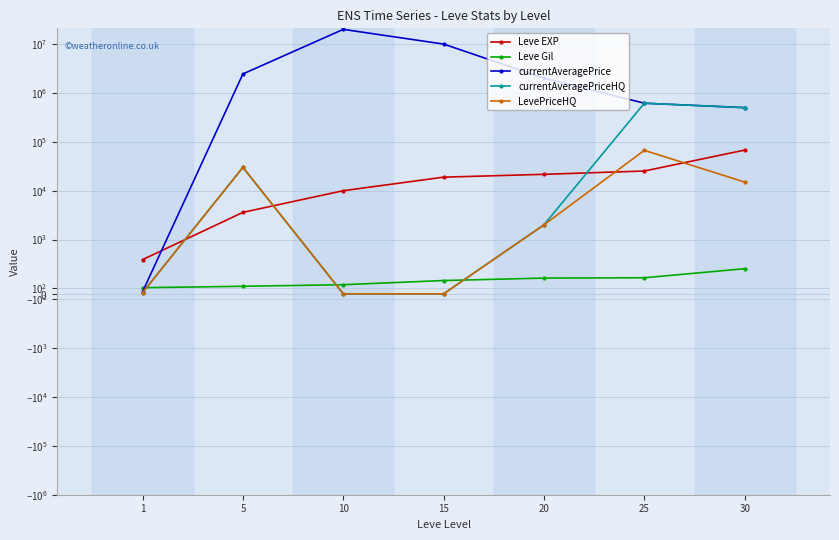

Does the chart have visible grid lines?

Yes